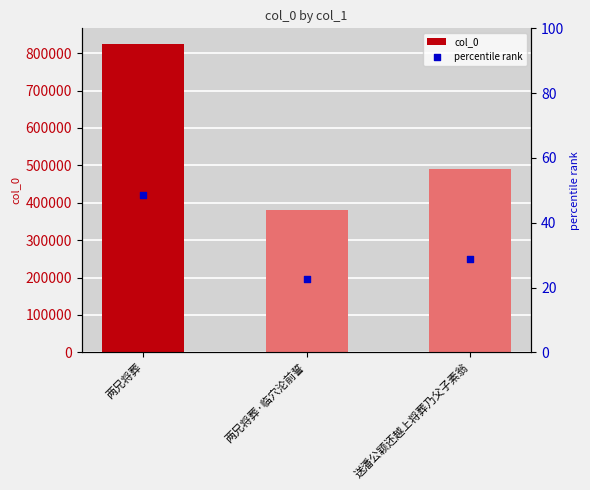

Is the value of percentile rank at 送潘公颖还越上将葬乃父子素翁 greater than the value of col_0 at 两兄将葬·临穴沦前誓?

No